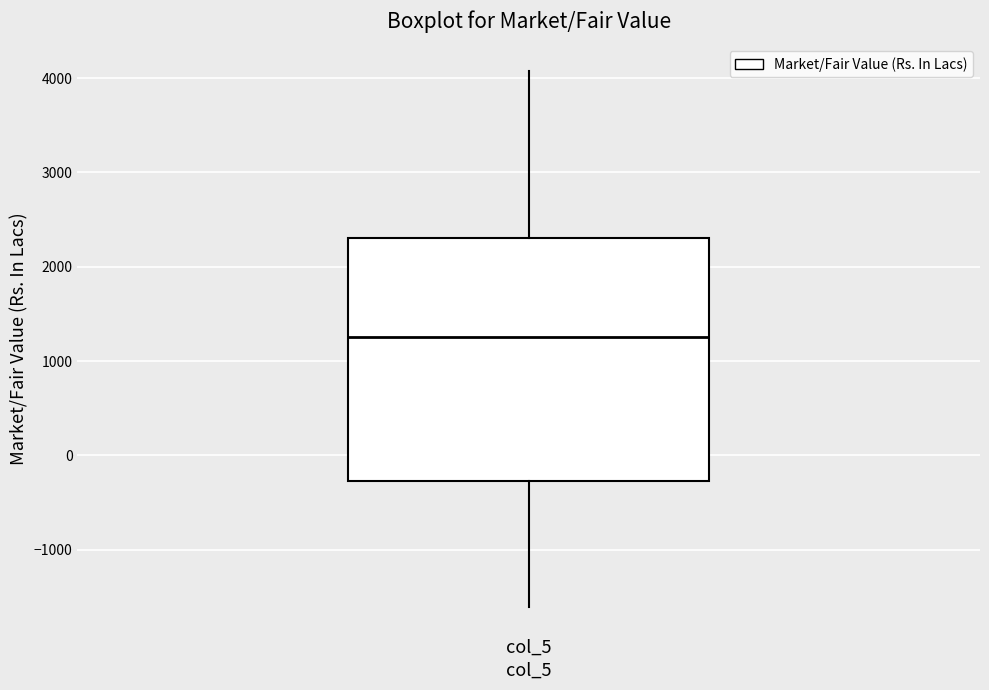

Read this box plot against the y-axis: the position of the median line, the range covered by the box, and the ends of both whiskers. The values are not printed on the chart, so give them approximately, as read against the axis.

median 1300, box -300 to 2300, whiskers -1600 to 4100